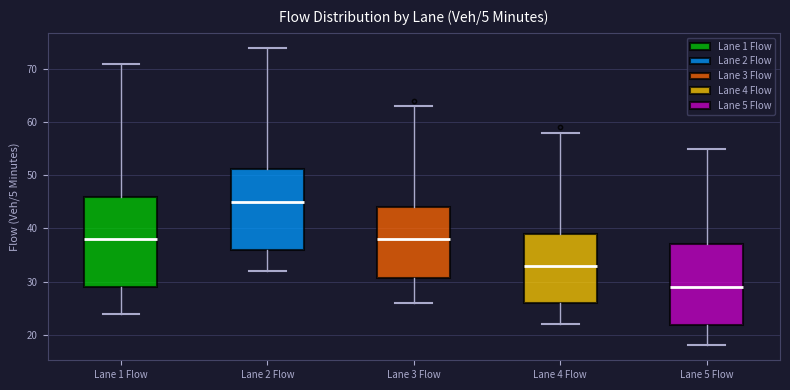

Reading left to right, read every box against the y-axis: the position of its median line, the range the box covers, and the ends of its whiskers. The values are not printed on the chart, so give them approximately, as read against the axis.

Lane 1 Flow: median 38, box 29 to 46, whiskers 24 to 71
Lane 2 Flow: median 45, box 36 to 51, whiskers 32 to 74
Lane 3 Flow: median 38, box 31 to 44, whiskers 26 to 63
Lane 4 Flow: median 33, box 26 to 39, whiskers 22 to 58
Lane 5 Flow: median 29, box 22 to 37, whiskers 18 to 55